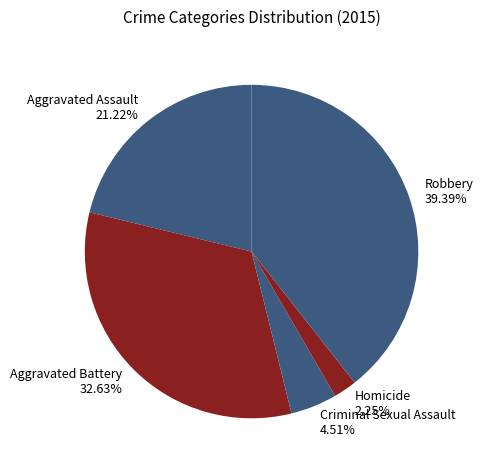

Which slice is the largest?

Robbery